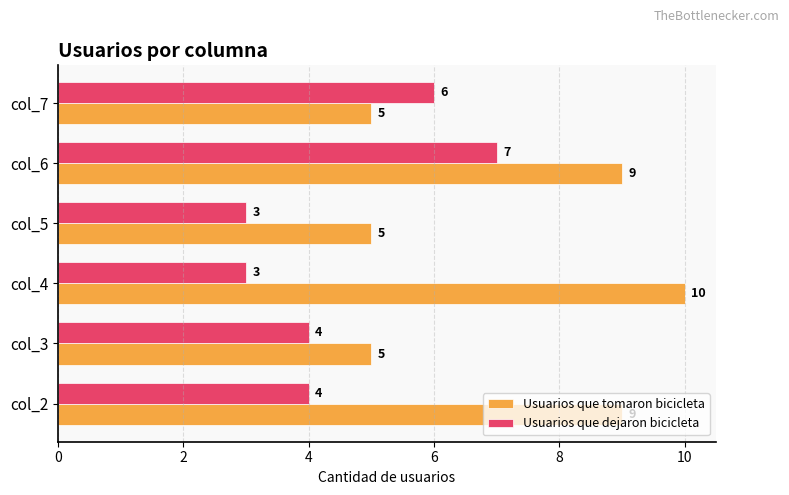

How many Usuarios que tomaron bicicleta values are between 5 and 9?

5